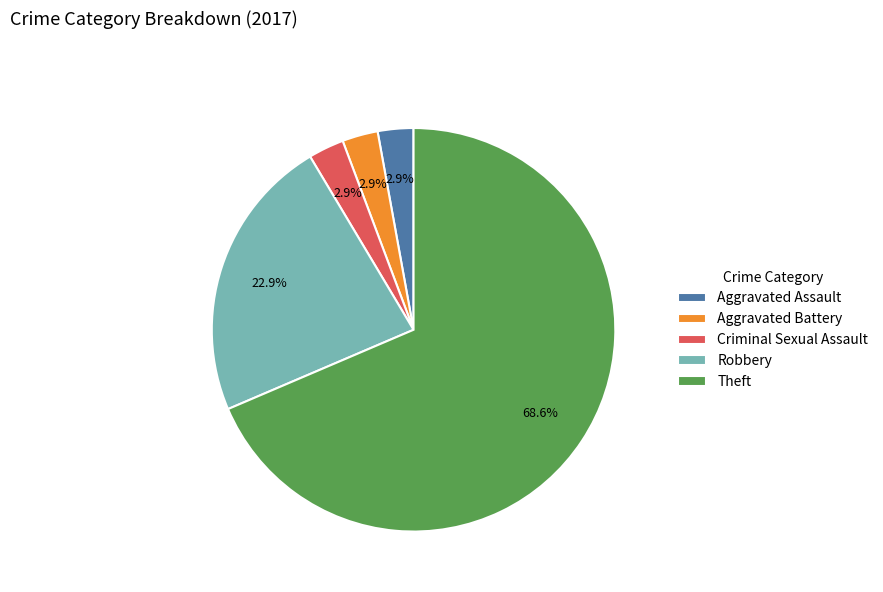

Which has a higher value, Criminal Sexual Assault or Theft?

Theft